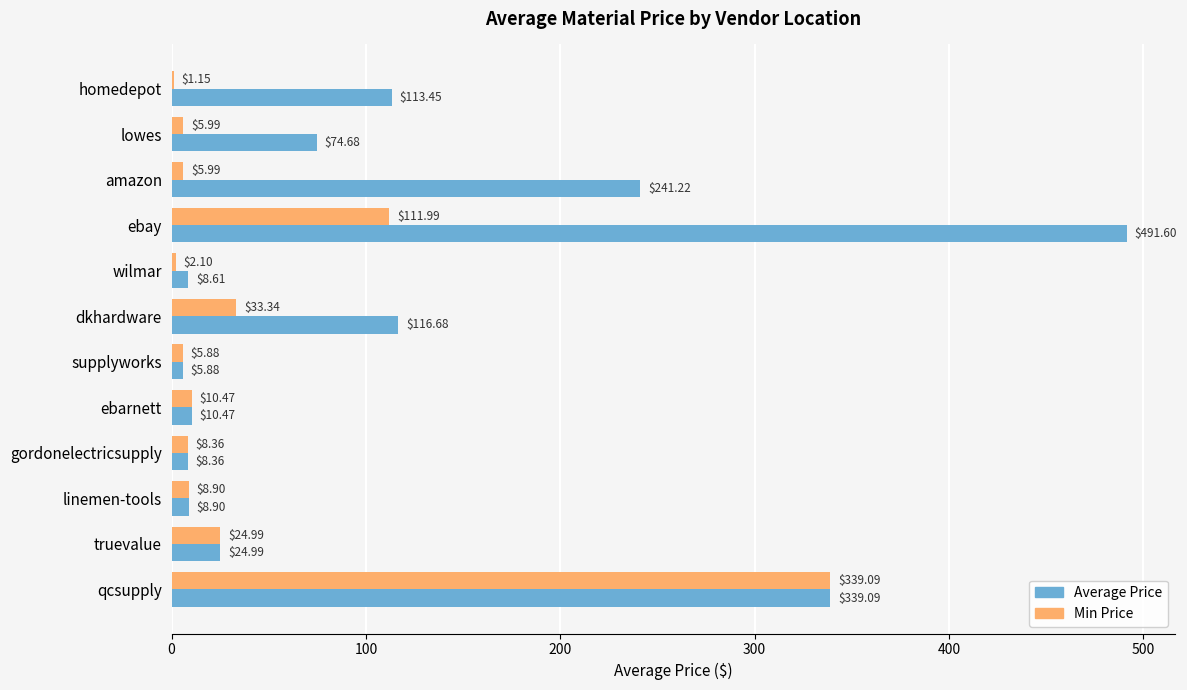

Which category has the highest value across all series?

ebay